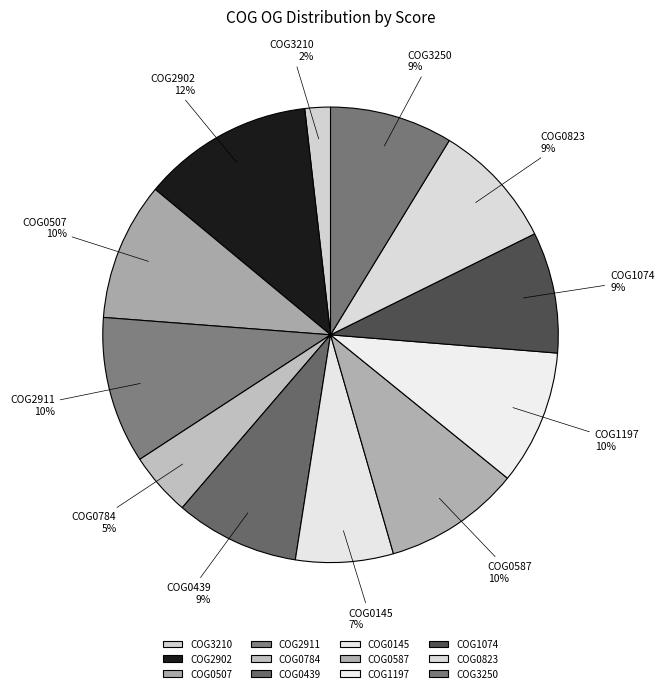

Combined, do COG3210 and COG0145 account for over 50%?

No